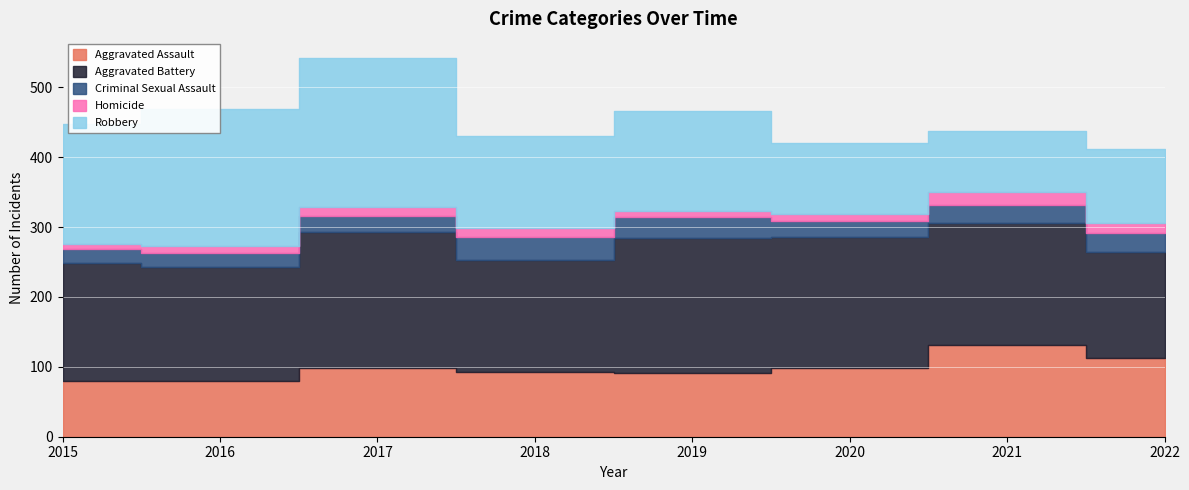

At which category does Criminal Sexual Assault reach its first local peak?

2018